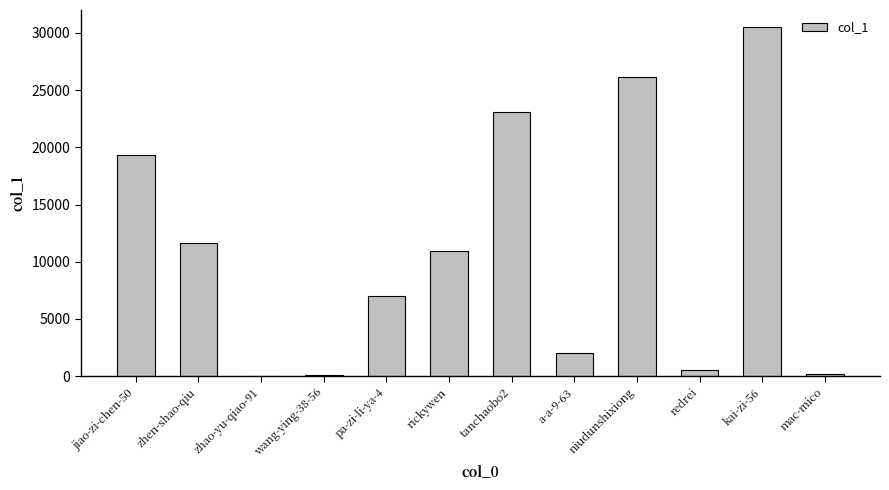

What is the difference between the values at niudunshixiong and zhao-yu-qiao-91?

26109